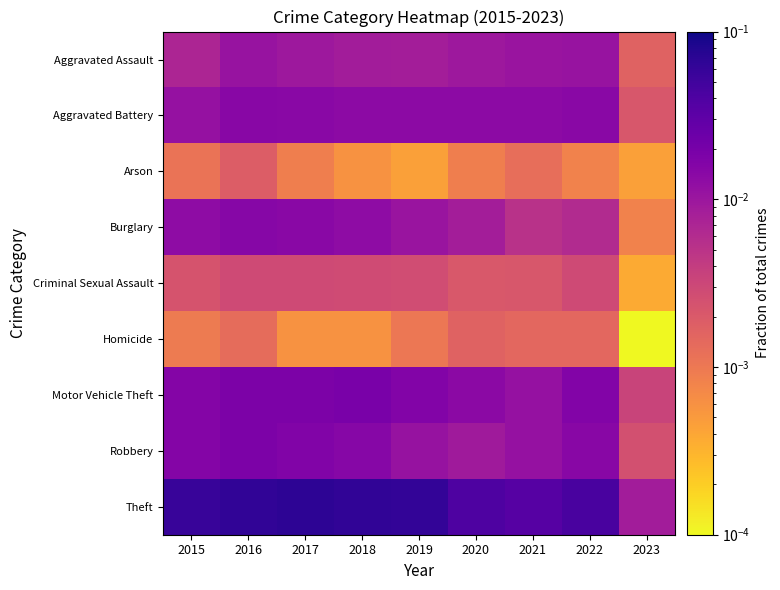

At which category does the chart reach its minimum across all series?

2023